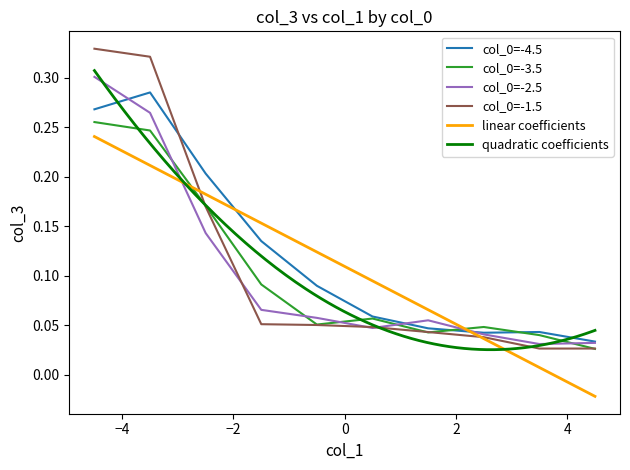

At which category does col_0=-2.5 reach its first local peak?

1.5